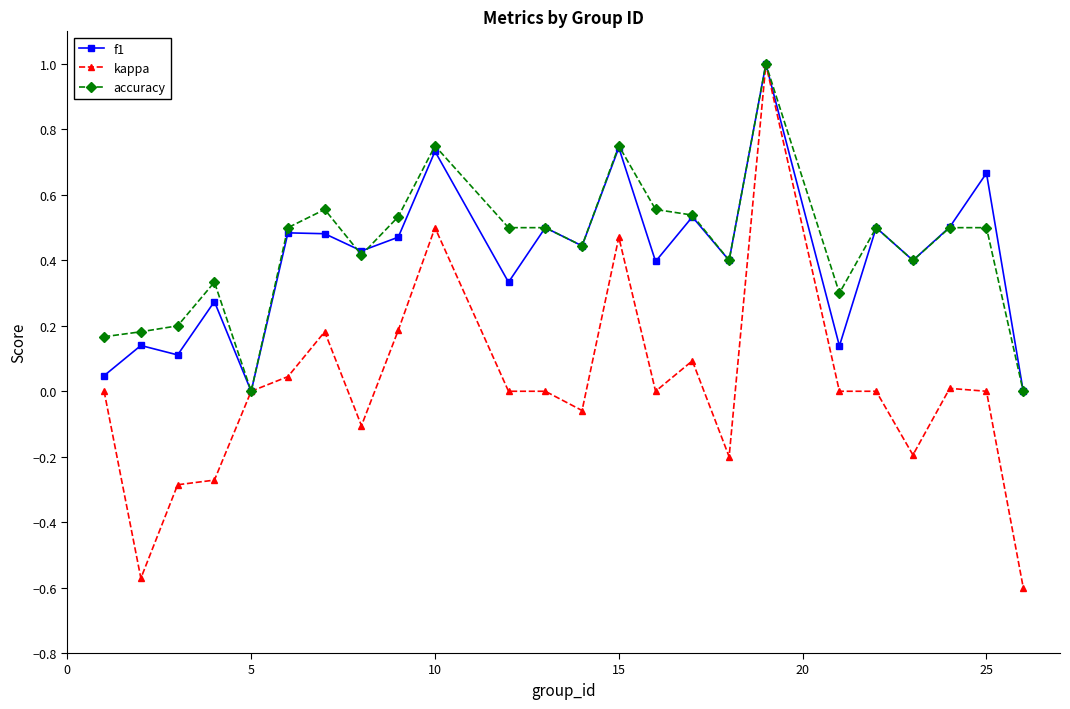

Count the number of data series in this chart.

3